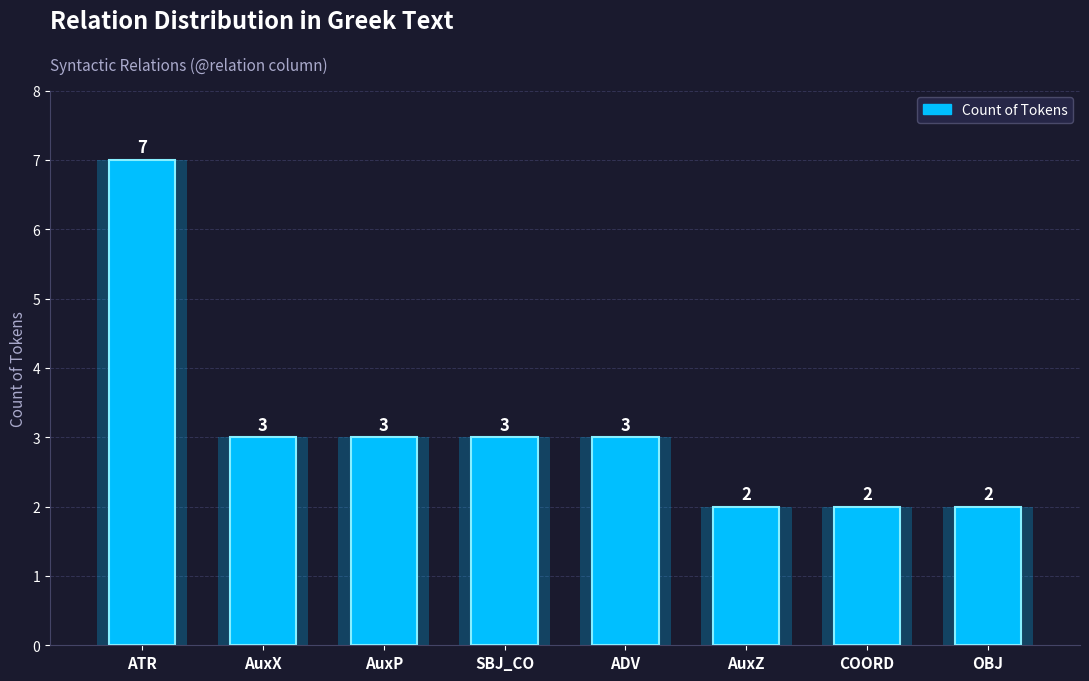

How many values are below 3?

3